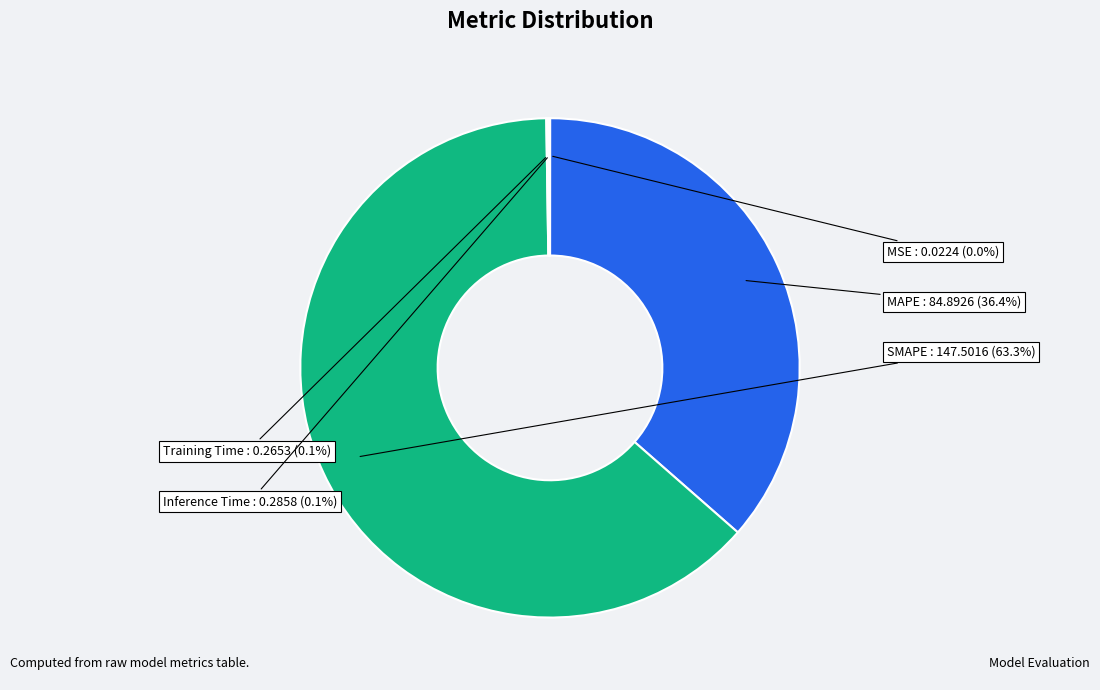

Is there a majority slice in this chart?

Yes